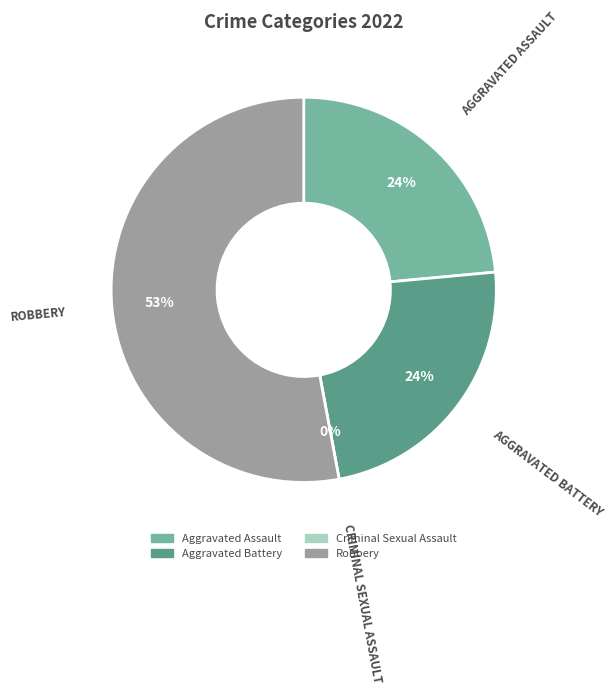

Is it true that Aggravated Battery is 10% of the pie?

False